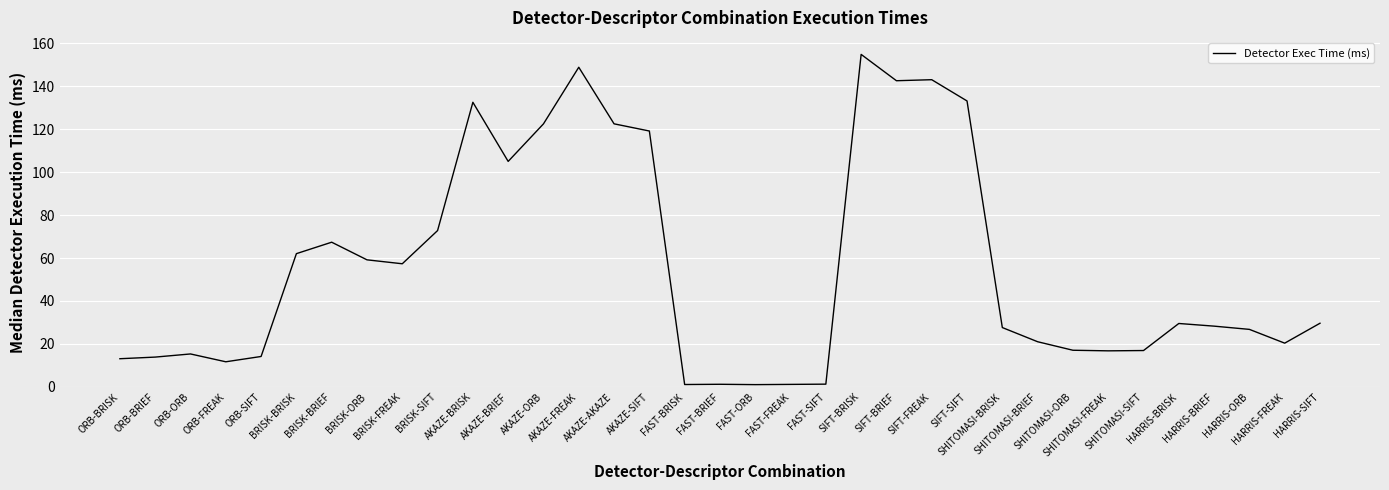

What is the difference between the maximum and minimum values?

153.7